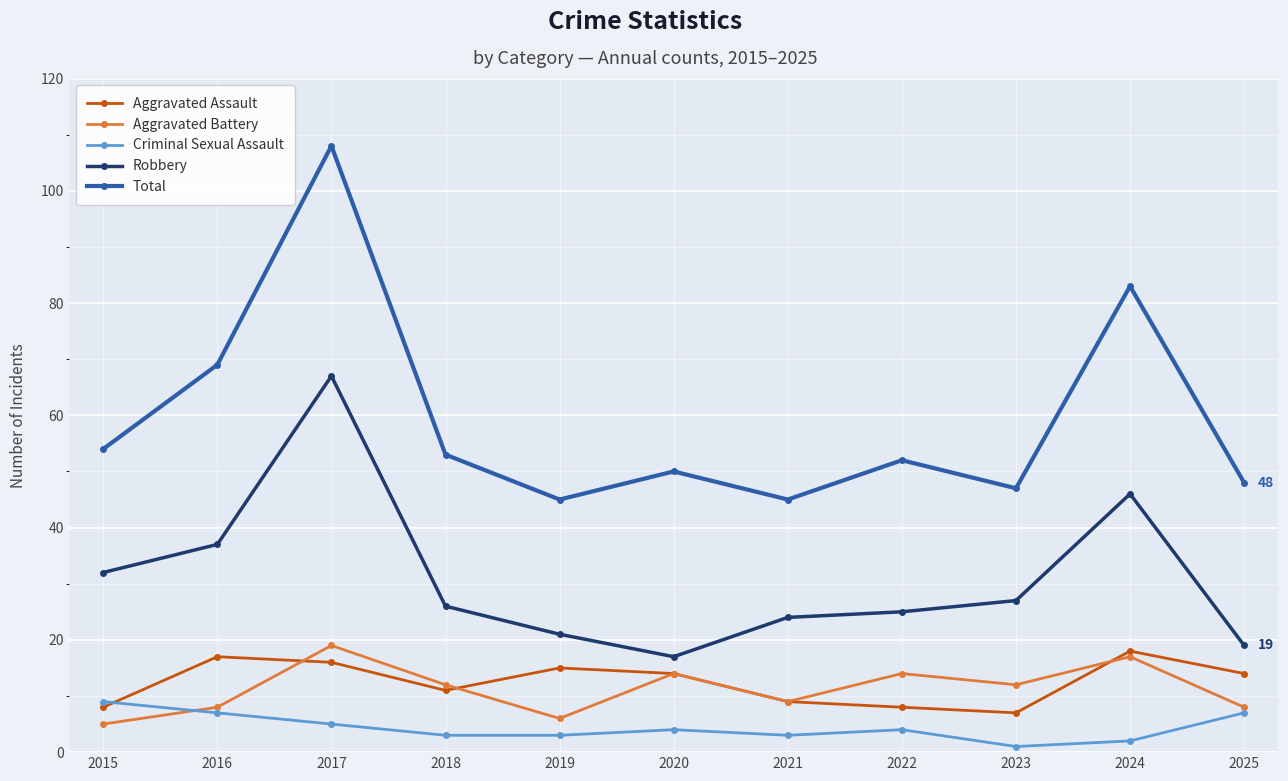

Which series has the widest spread of values?

Total